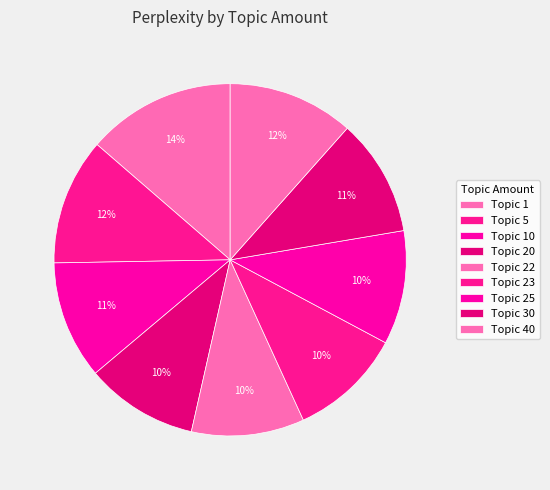

To the nearest percent, what is the average slice percentage?

11%